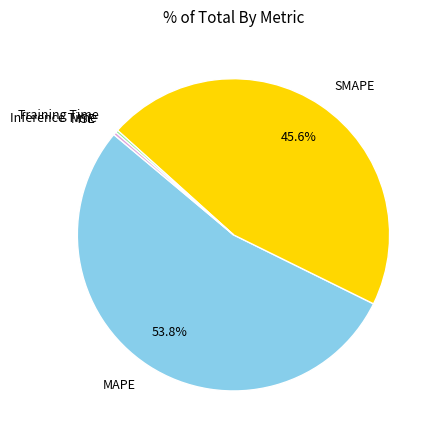

Does SMAPE represent more than half of the total?

No